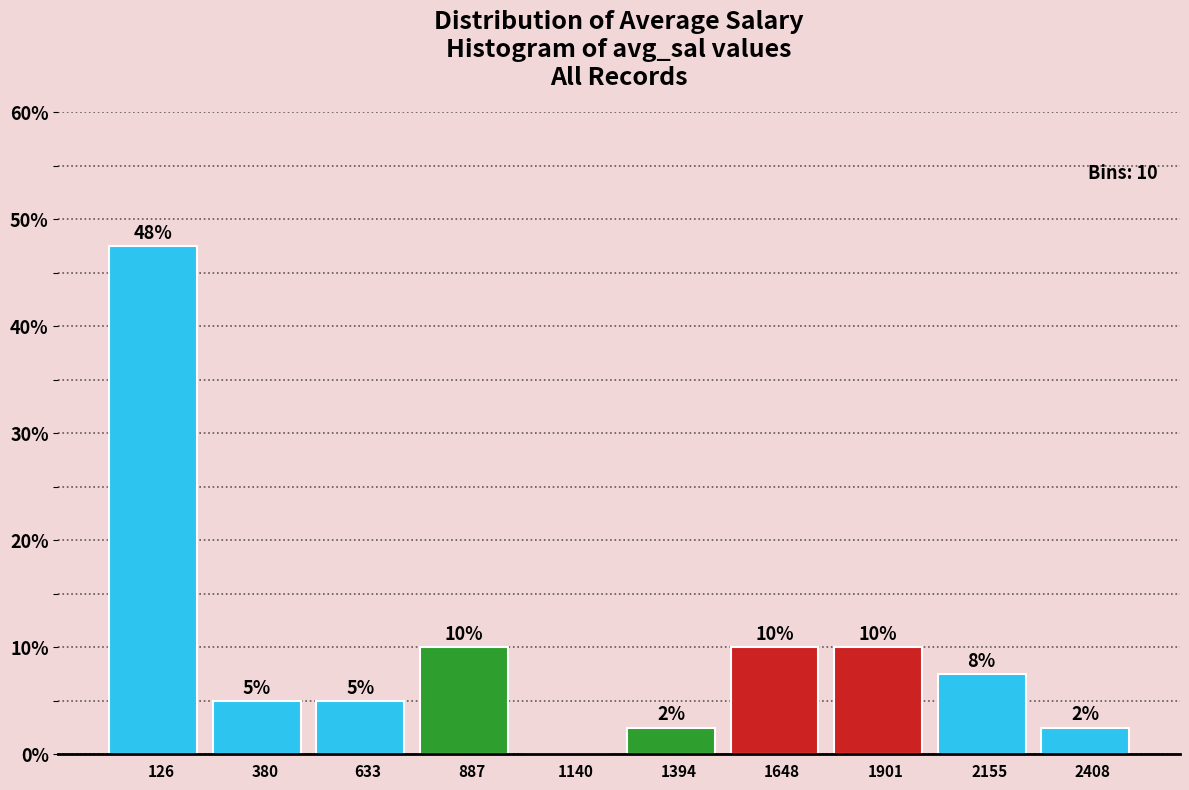

Which range on the x-axis has the tallest bar?

0 to 250